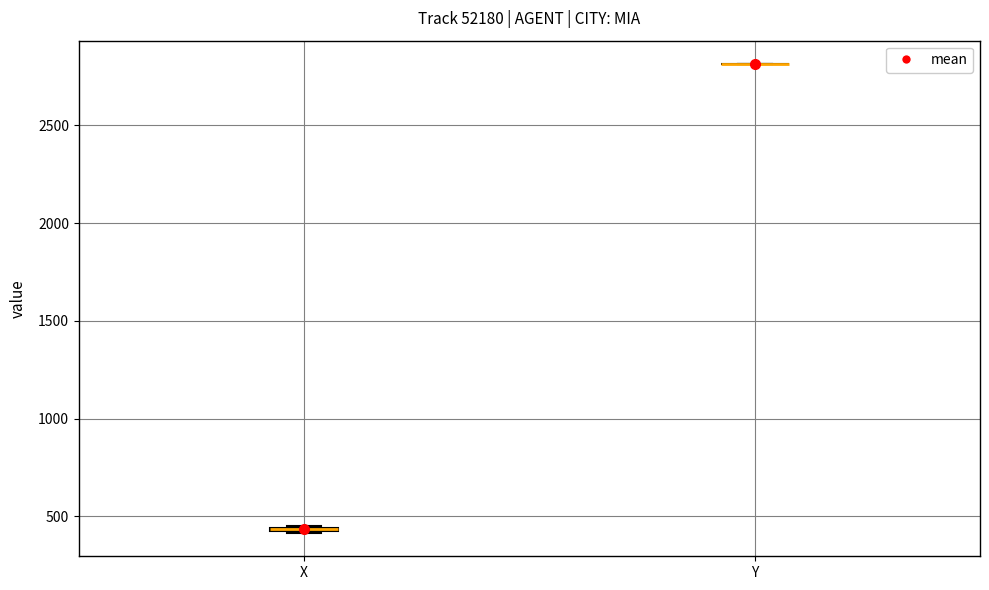

Where is the upper edge of the box for X on the y-axis? The values are not printed on the chart, so give them approximately, as read against the axis.

450